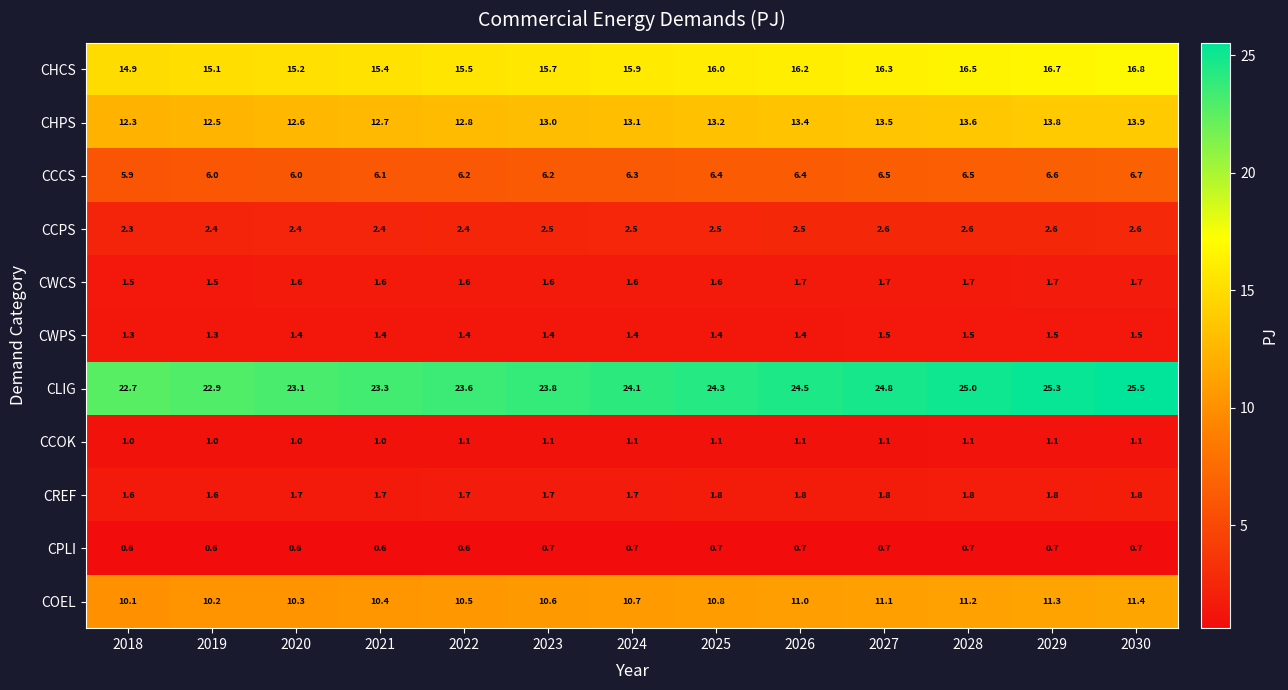

Where is CHPS nearest to the value 13?

2023